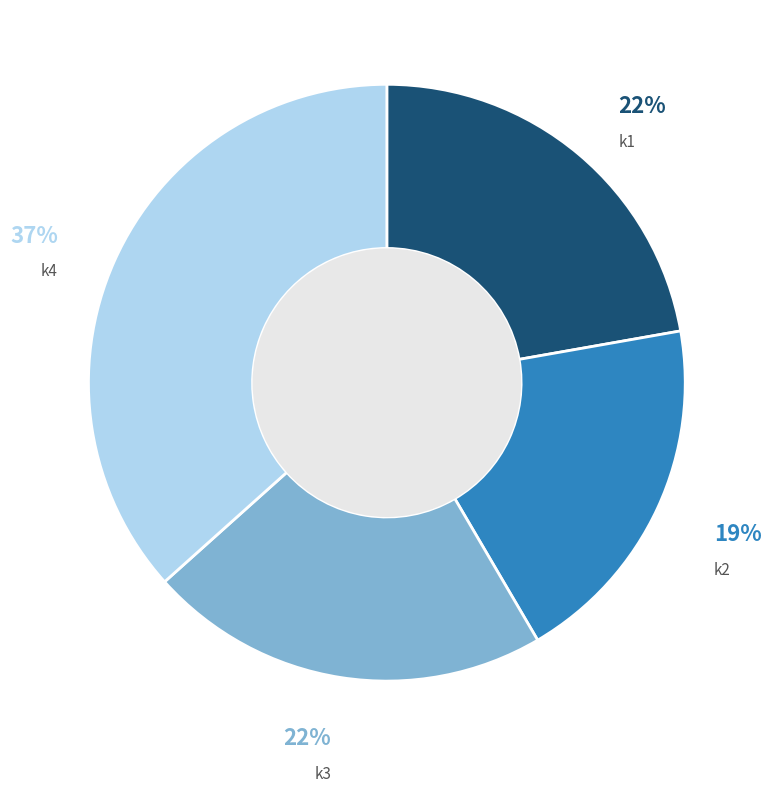

Which slice is the largest?

k4